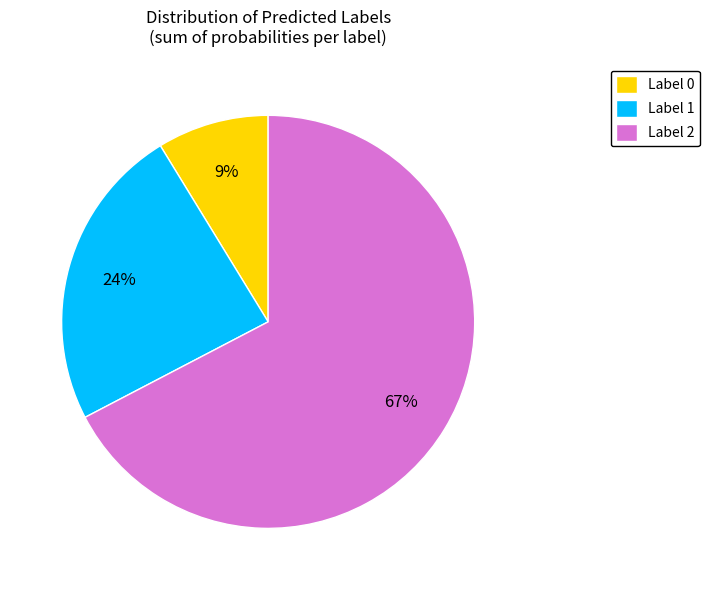

To the nearest percent, what is the average slice percentage?

33%